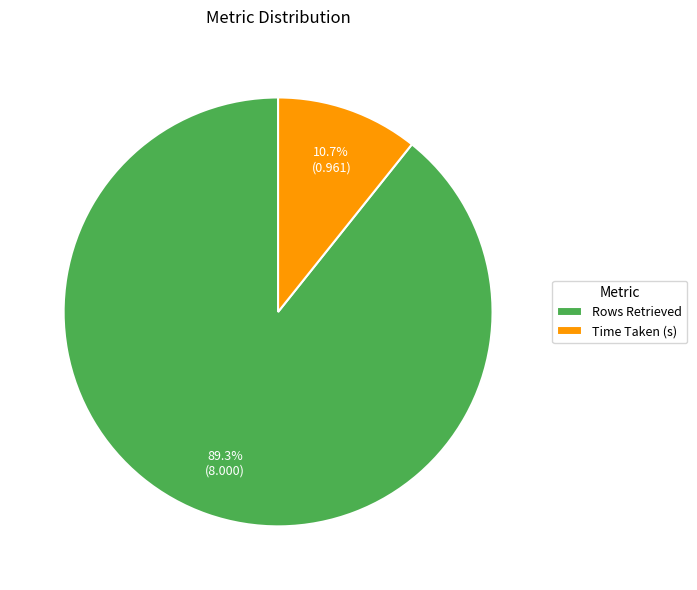

To the nearest percent, what portion does Rows Retrieved represent?

89%